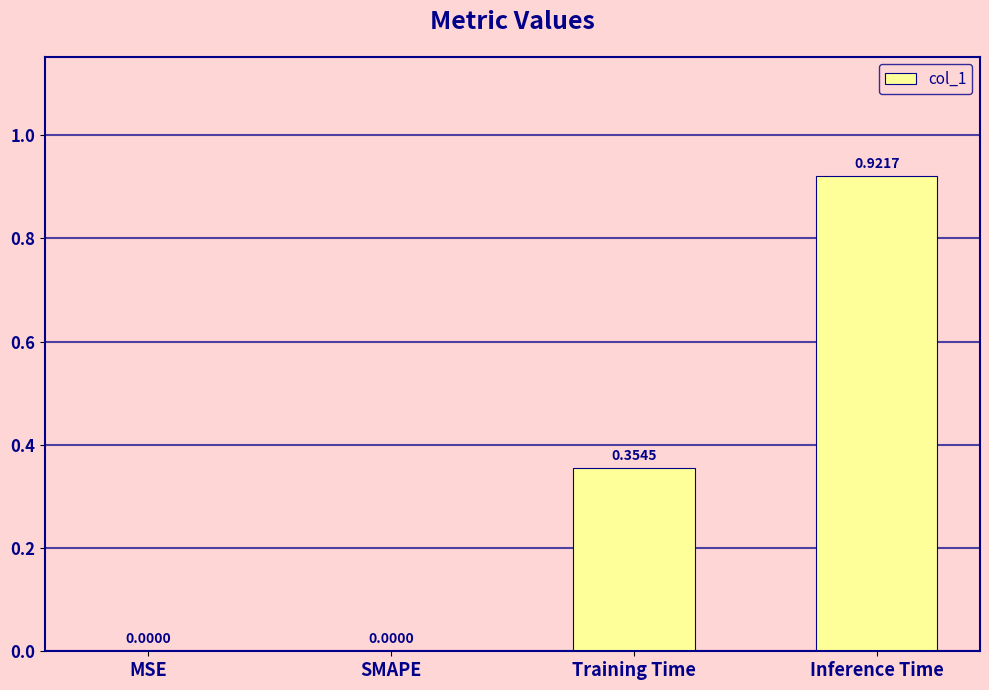

What is the change in value from MSE to Training Time?

+0.4